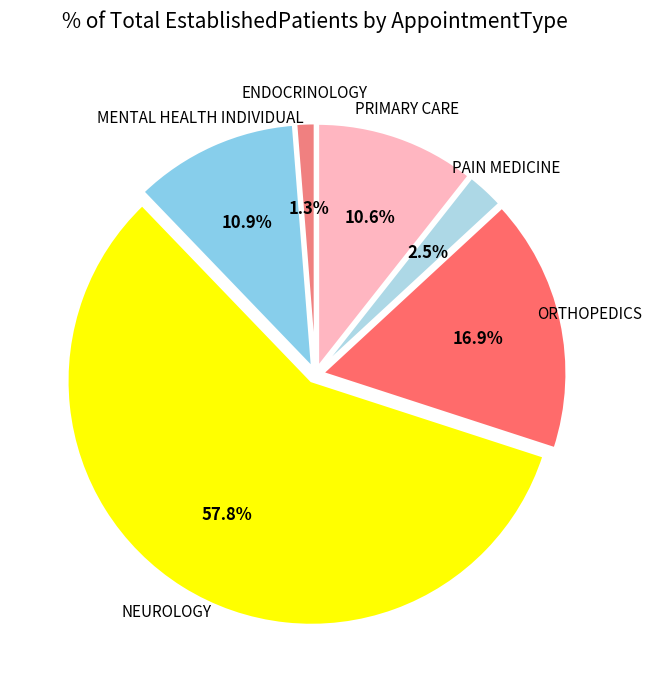

Is the sum of MENTAL HEALTH INDIVIDUAL and PAIN MEDICINE greater than half?

No